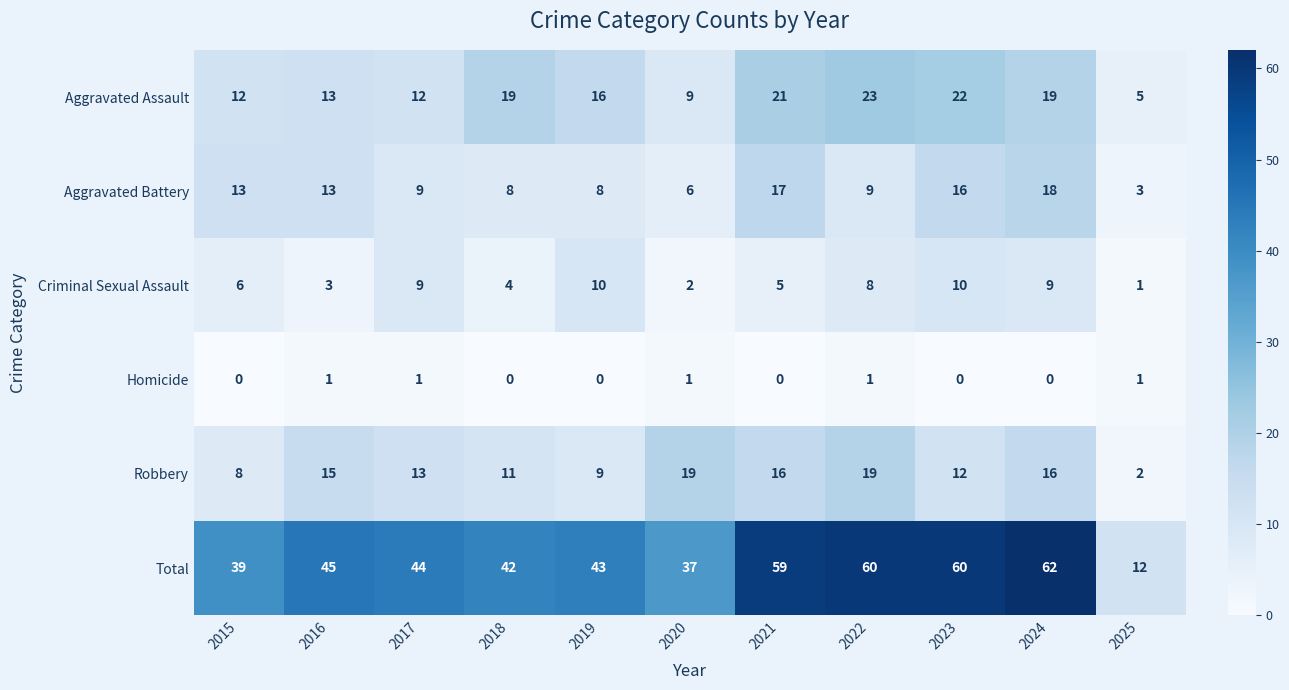

Is it true that Criminal Sexual Assault equals 13 at 2024?

False